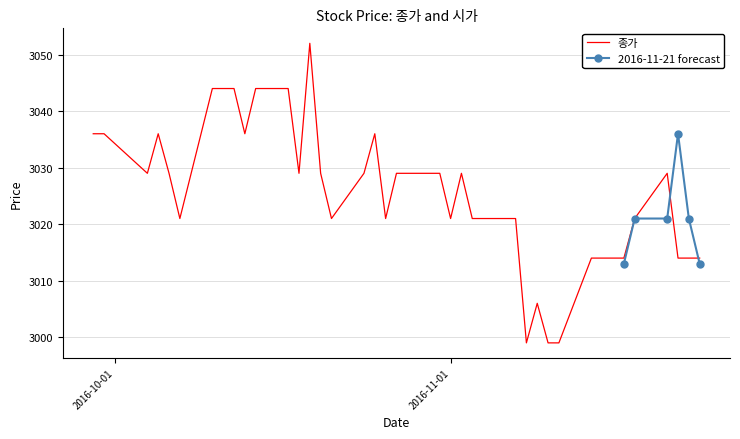

Is it true that the value at 2016-11-10 is 4560?

False